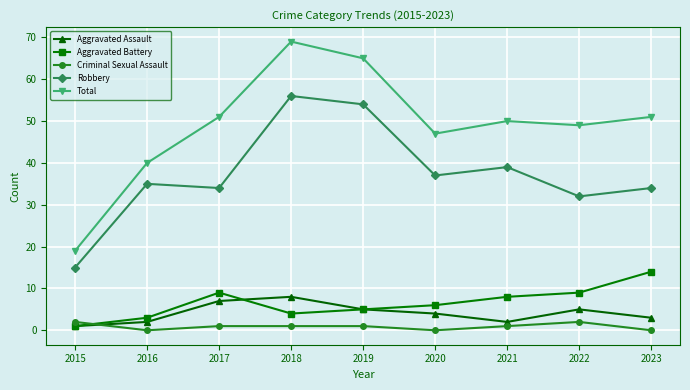

What is the difference between the maximum and minimum values in the Total series?

50